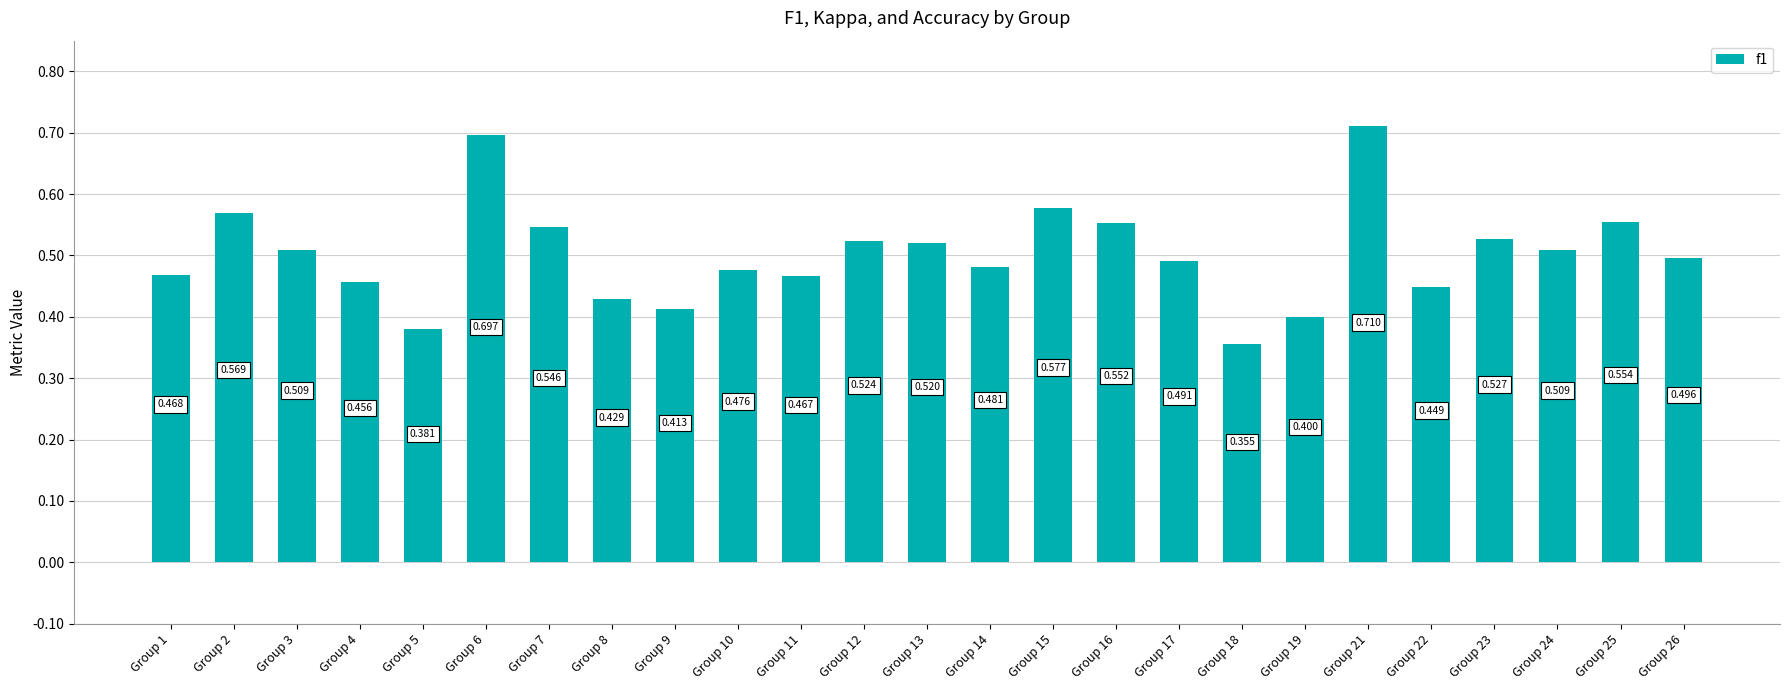

What is the minimum value shown in the chart?

0.4